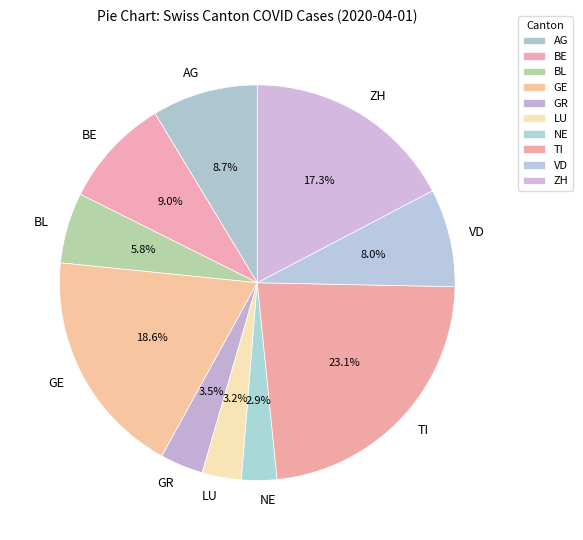

To the nearest percent, what is the difference between the VD and GR slice percentages?

4%